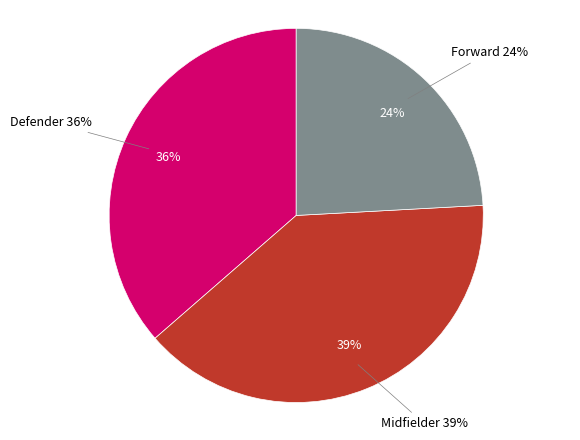

Does any single category account for the majority?

No